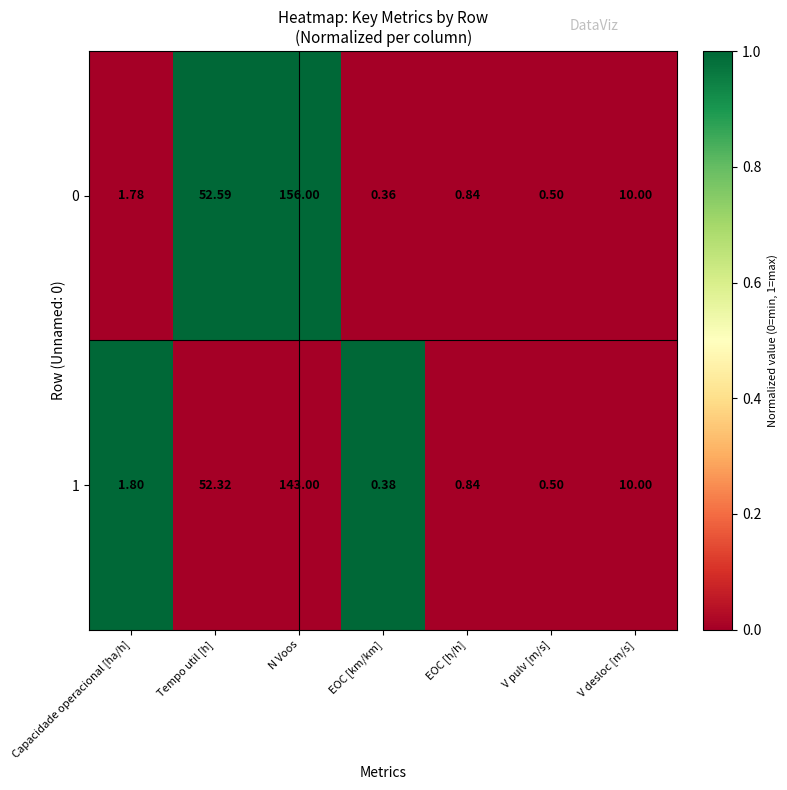

At which category is the sum across all series the highest?

N Voos